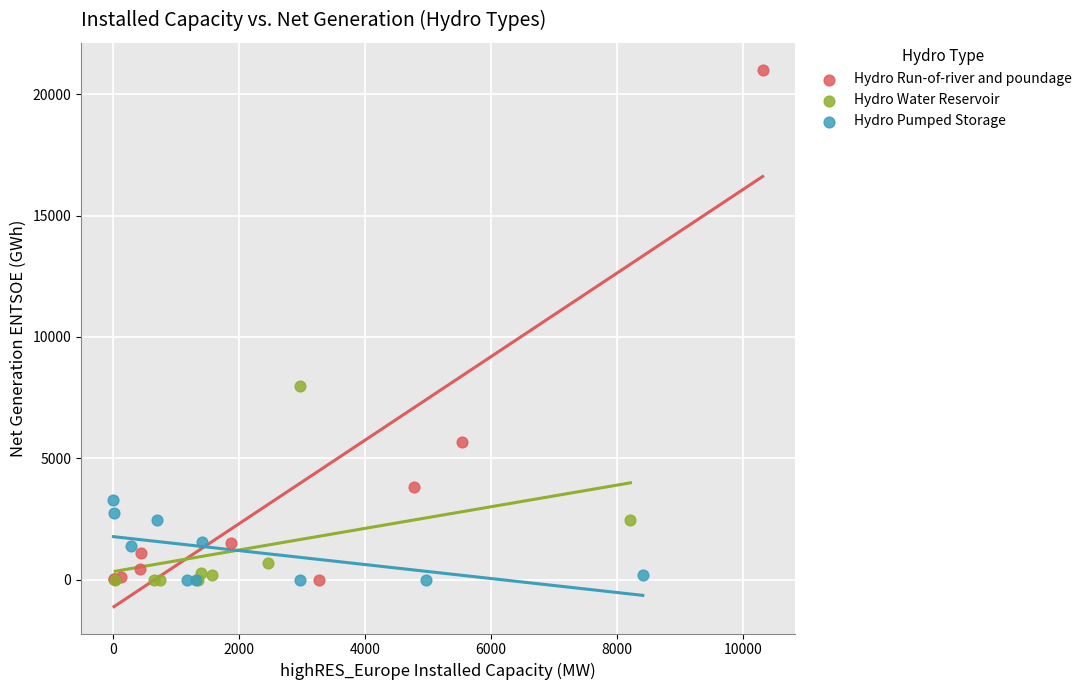

Which series has the widest spread of Y values?

Hydro Run-of-river and poundage